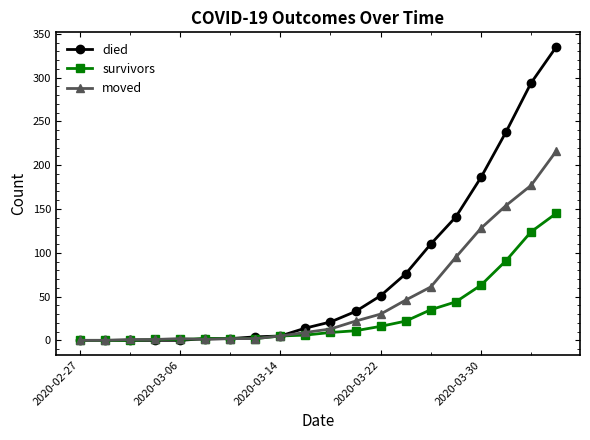

Which series has the widest spread of values?

died